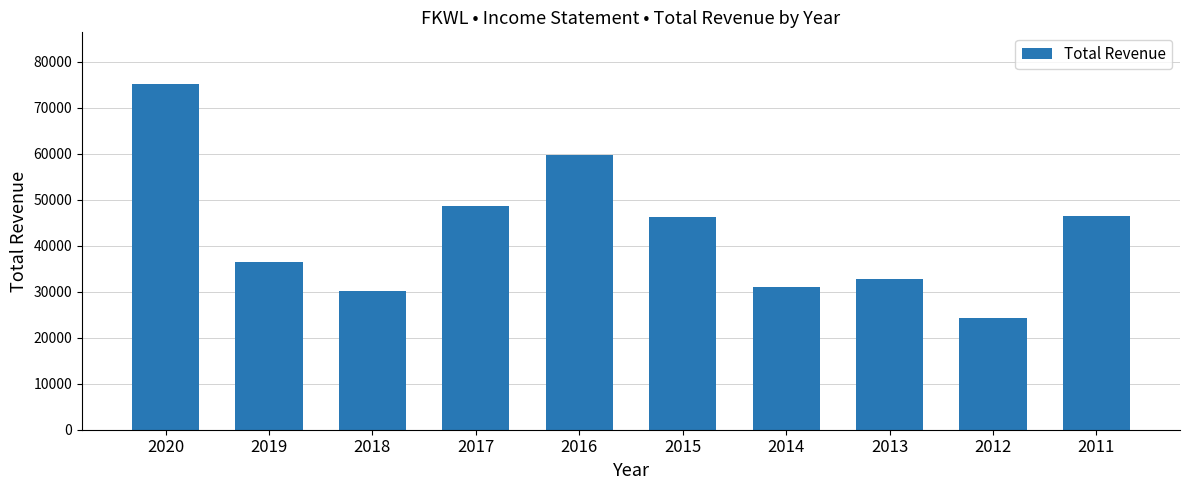

What is the ratio of the value at 2018 to the value at 2015?

0.7